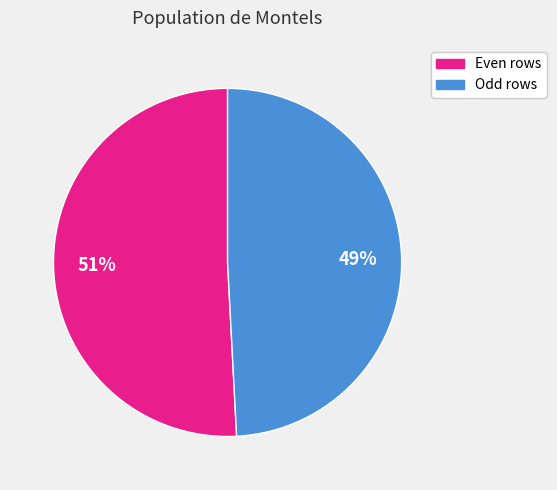

Count the number of slices in the pie.

2